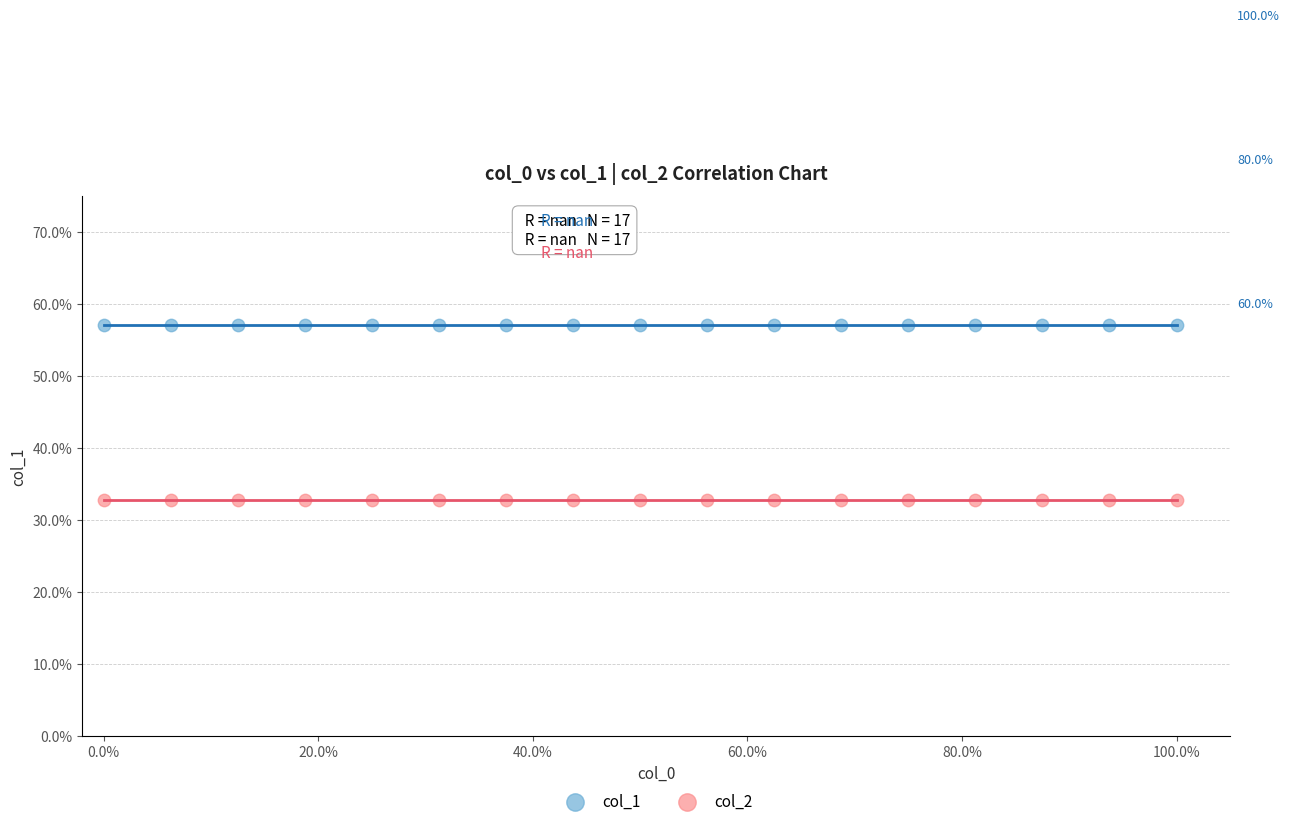

What are all the series names shown in the legend?

col_1, col_2